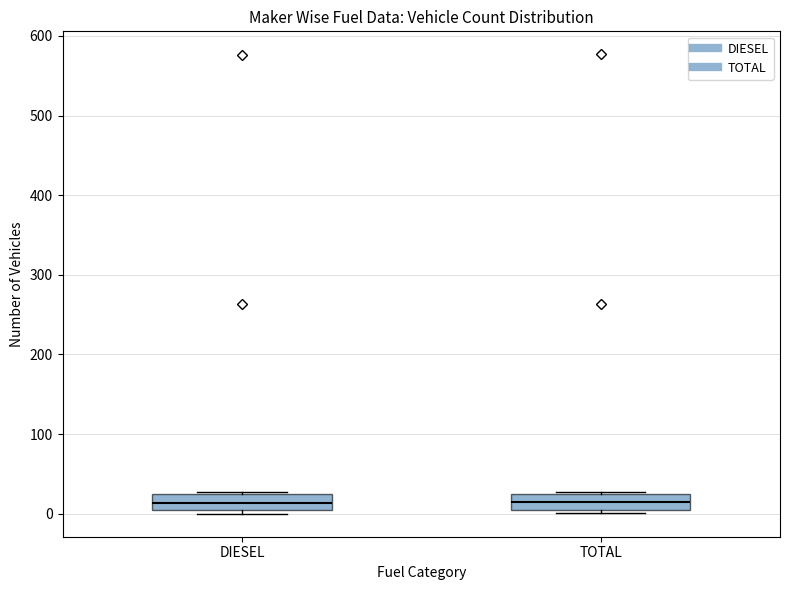

Reading left to right, transcribe this box plot: for each box, give where its median line is, the range the box spans, and where its two whiskers end, as read against the y-axis. The values are not printed on the chart, so give them approximately, as read against the axis.

DIESEL: median 10, box 0 to 20, whiskers 0 (just below the box's lower edge) to 30
TOTAL: median 10, box 0 to 20, whiskers 0 (just below the box's lower edge) to 30